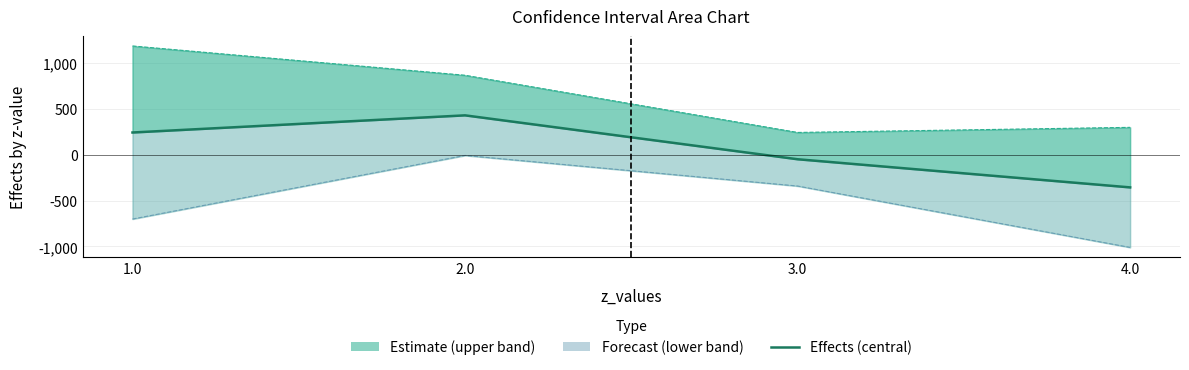

Which label corresponds to the largest value in the chart?

2.0